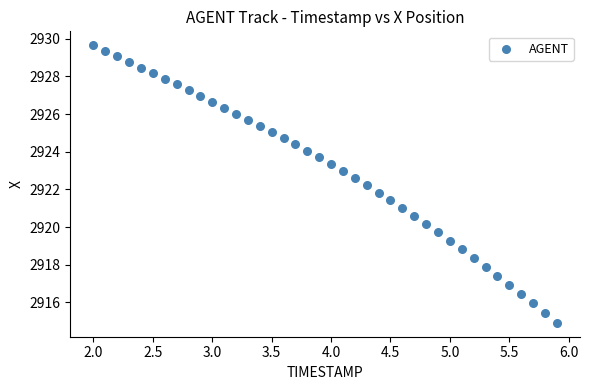

What is the range of Y values (max minus min)?

14.7